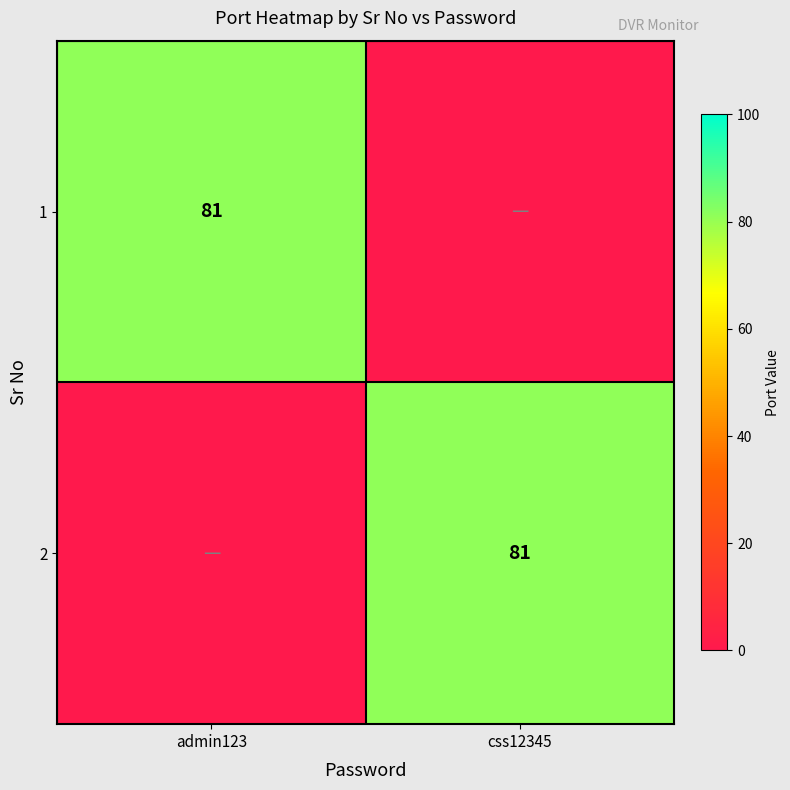

The value of 2 at css12345 is 81. True or false?

True